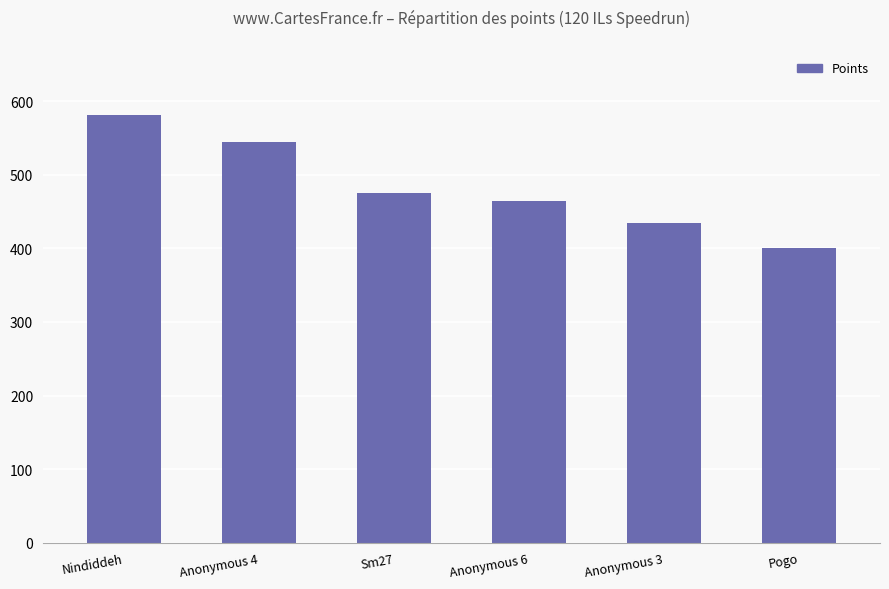

List the labels in order of value, largest first.

Nindiddeh, Anonymous 4, Sm27, Anonymous 6, Anonymous 3, Pogo